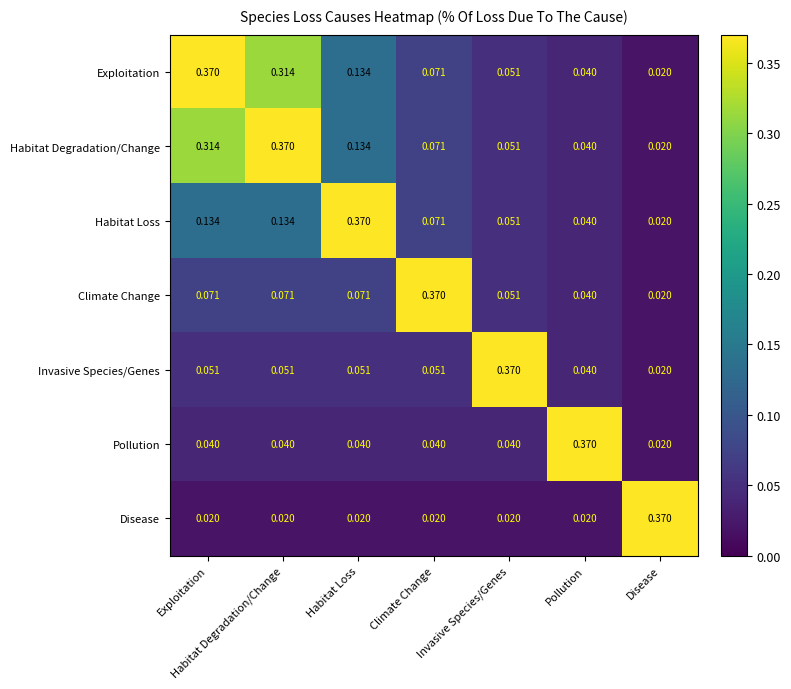

What is the total value across all series at Disease?

0.5